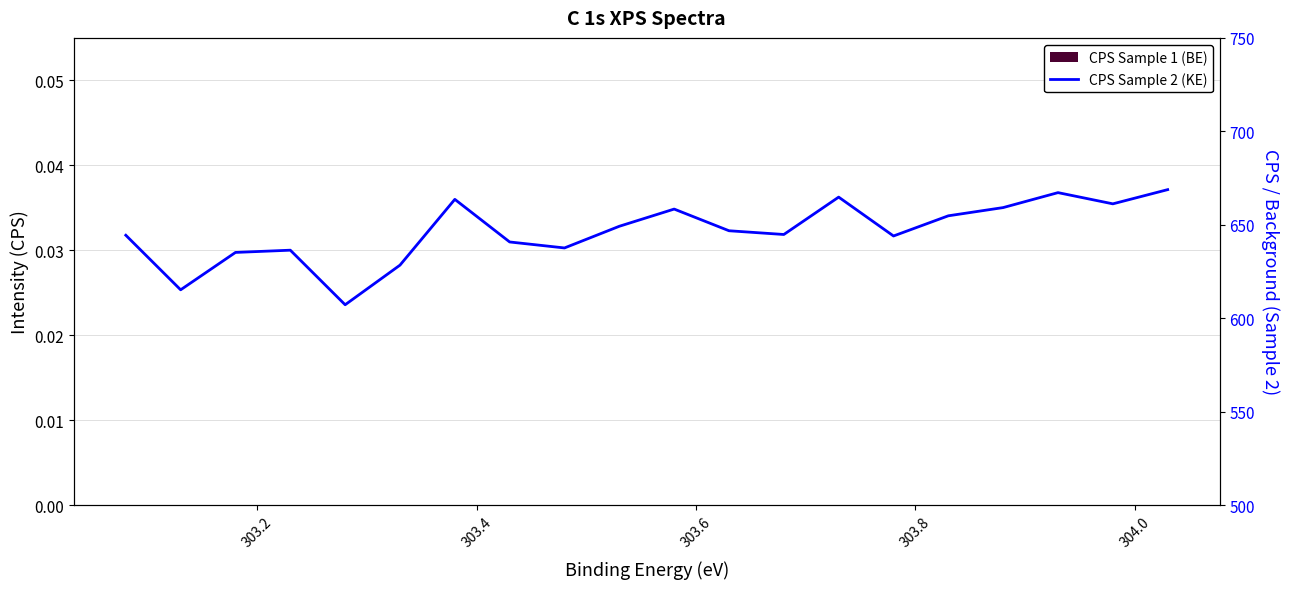

What is the total value across all series at 303.8?

654.8